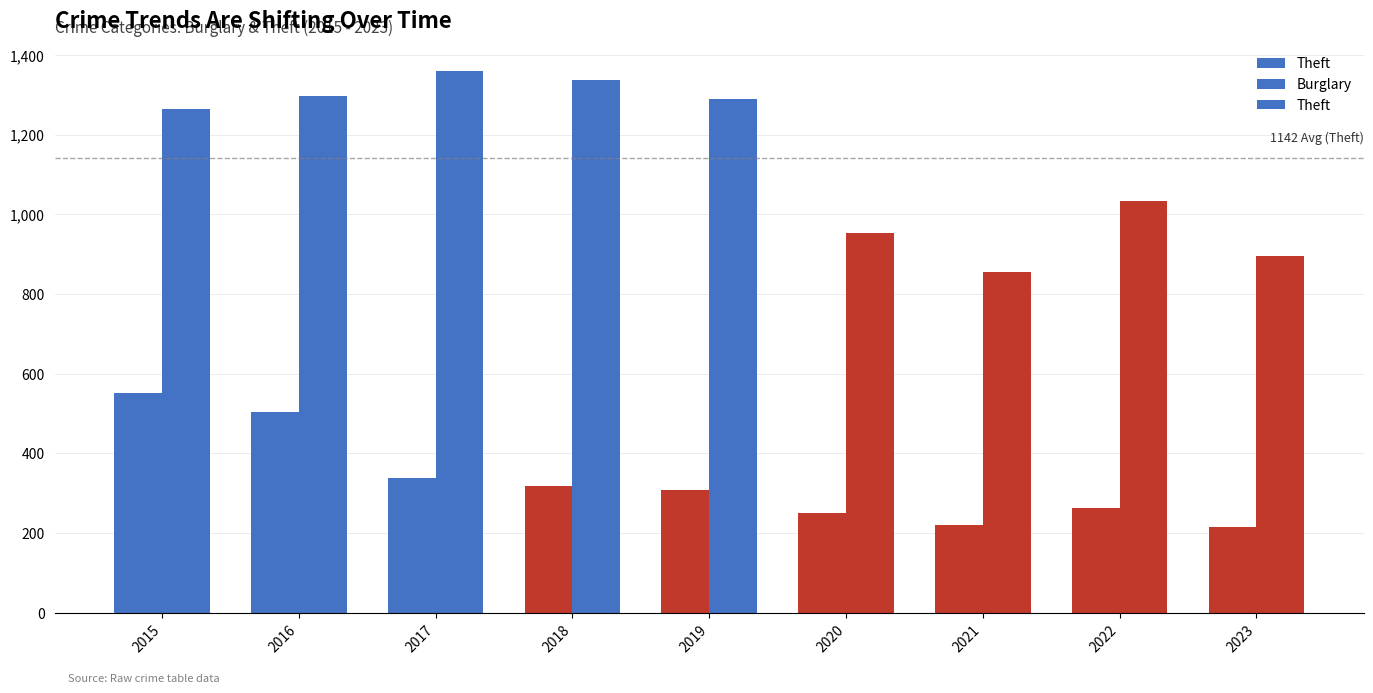

True or false: Burglary has a value of 552 at 2015.

True